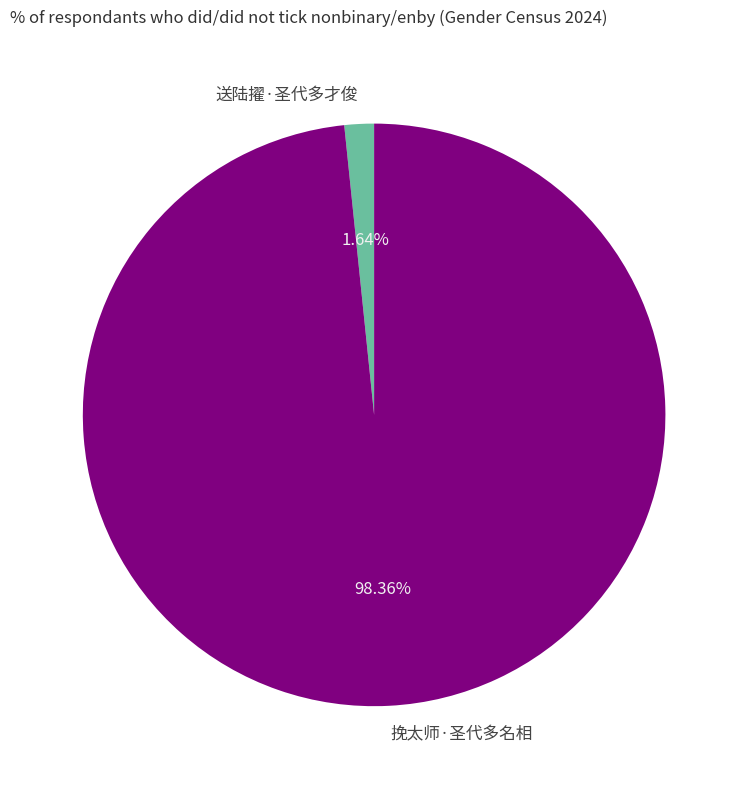

Is it true that 送陆擢·圣代多才俊 is 17% of the pie?

False